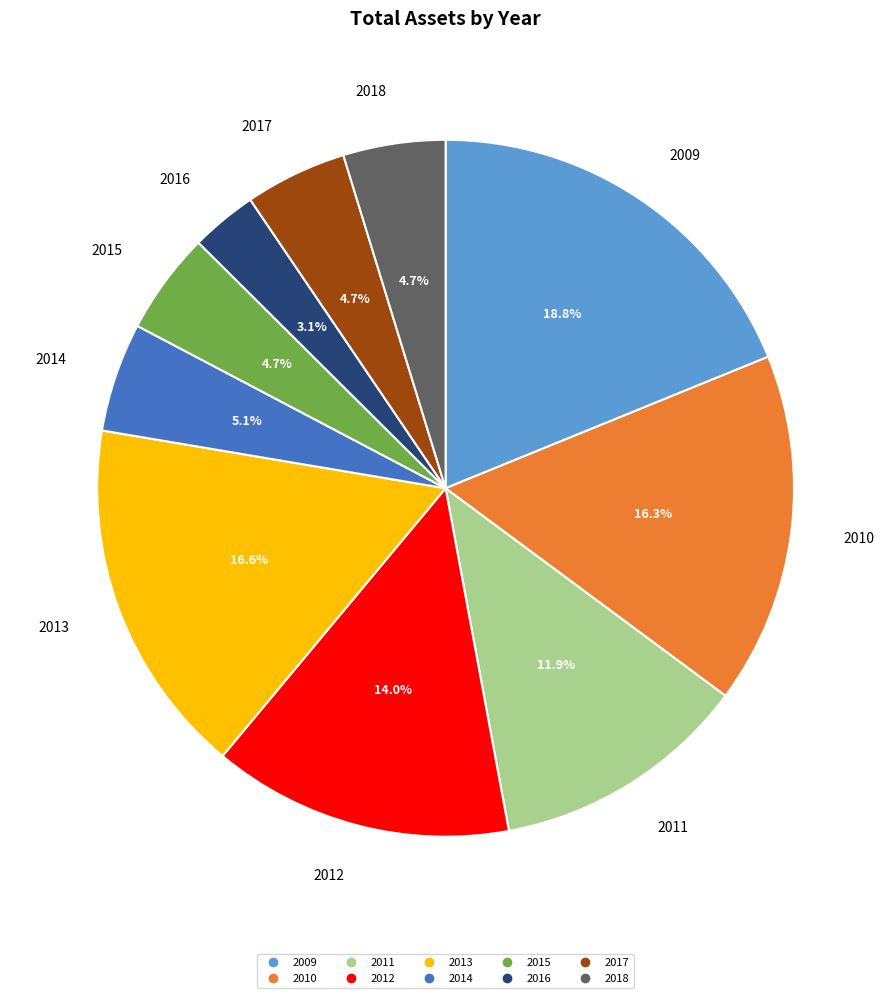

Which category has the smallest portion of the pie?

2016